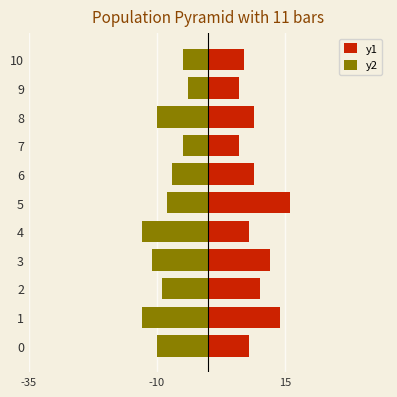

The value of y2 at 6 is -7. True or false?

True